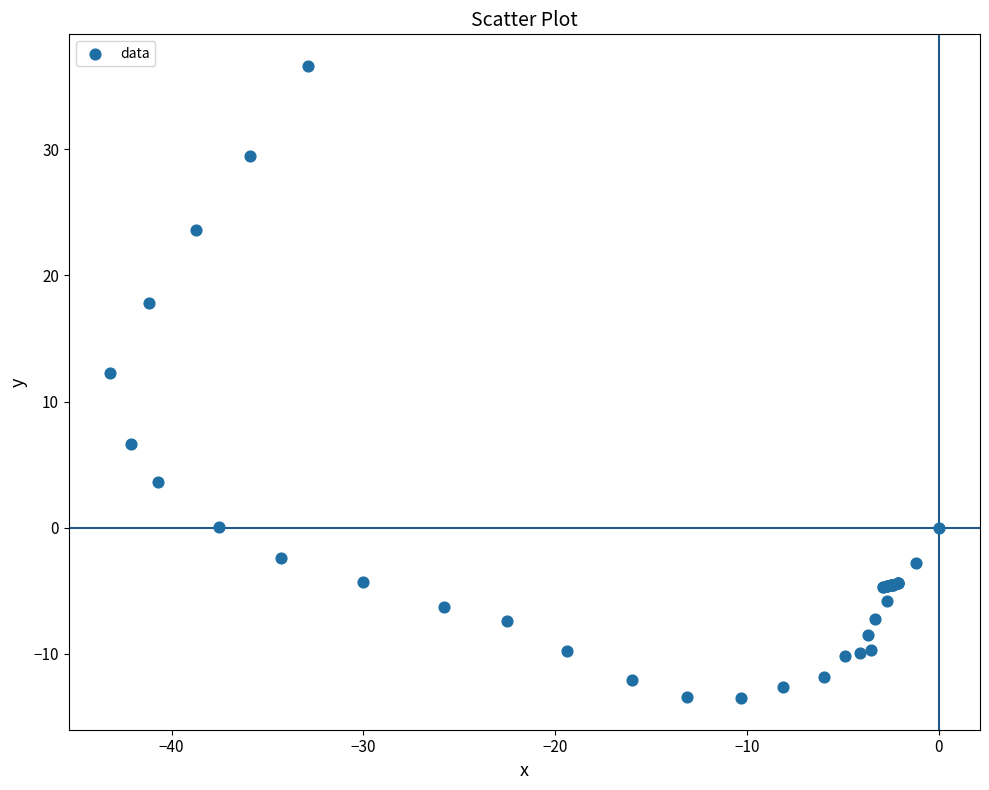

What Y value in the scatter plot is closest to 11?

12.3